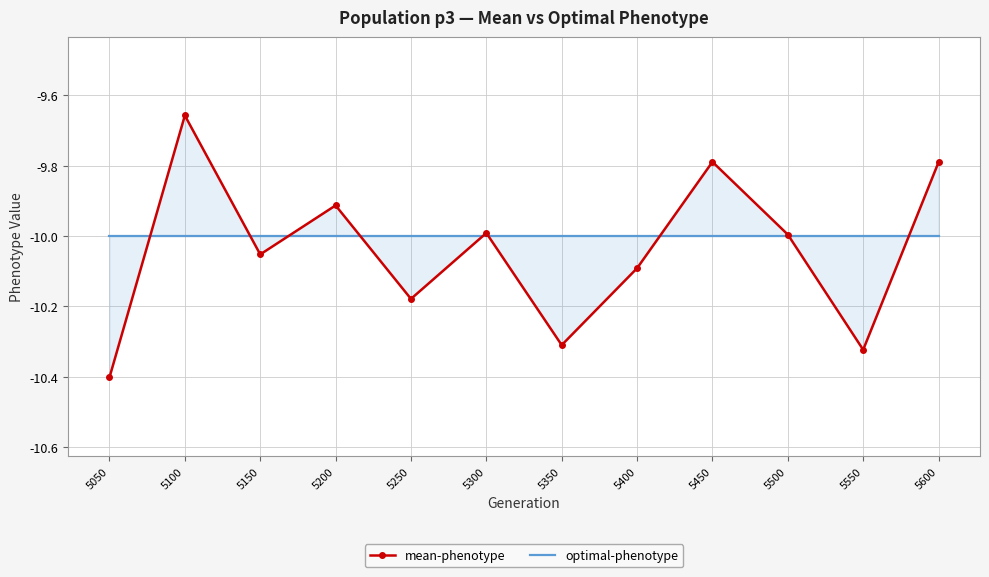

What is the difference between the highest and lowest values at 5350?

0.3